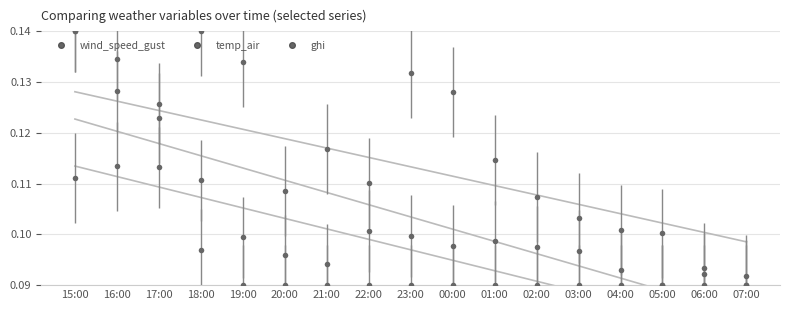

Reading left to right, extract all data points from this chart.

wind_speed_gust: 15:00=0.1	16:00=0.1	17:00=0.1	18:00=0.1	19:00=0.1	20:00=0.1	21:00=0.1	22:00=0.1	23:00=0.1	00:00=0.1	01:00=0.1	02:00=0.1	03:00=0.1	04:00=0.1	05:00=0.1	06:00=0.1	07:00=0.1
temp_air: 15:00=0.1	16:00=0.1	17:00=0.1	18:00=0.1	19:00=0.1	20:00=0.1	21:00=0.1	22:00=0.1	23:00=0.1	00:00=0.1	01:00=0.1	02:00=0.1	03:00=0.1	04:00=0.1	05:00=0.1	06:00=0.1	07:00=0.1
ghi: 15:00=0.1	16:00=0.1	17:00=0.1	18:00=0.1	19:00=0.1	20:00=0.1	21:00=0.1	22:00=0.1	23:00=0.1	00:00=0.1	01:00=0.1	02:00=0.1	03:00=0.1	04:00=0.1	05:00=0.1	06:00=0.1	07:00=0.1